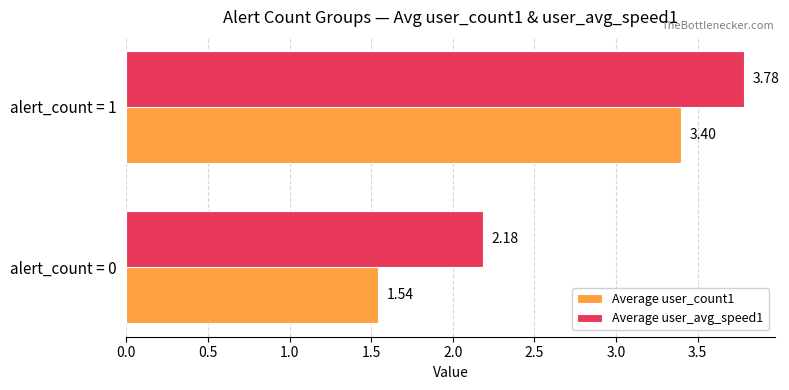

How many series are shown in this chart?

2